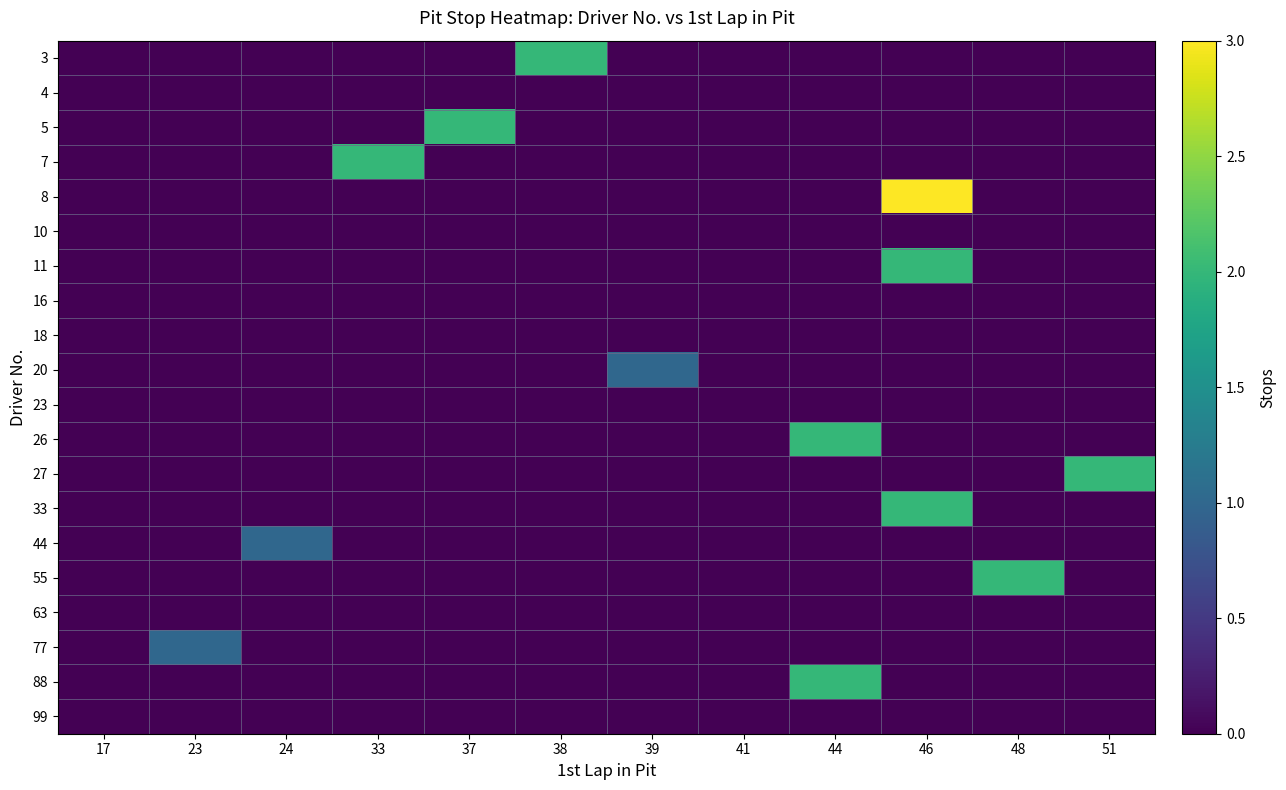

Which series changed the most between 46 and 48?

8